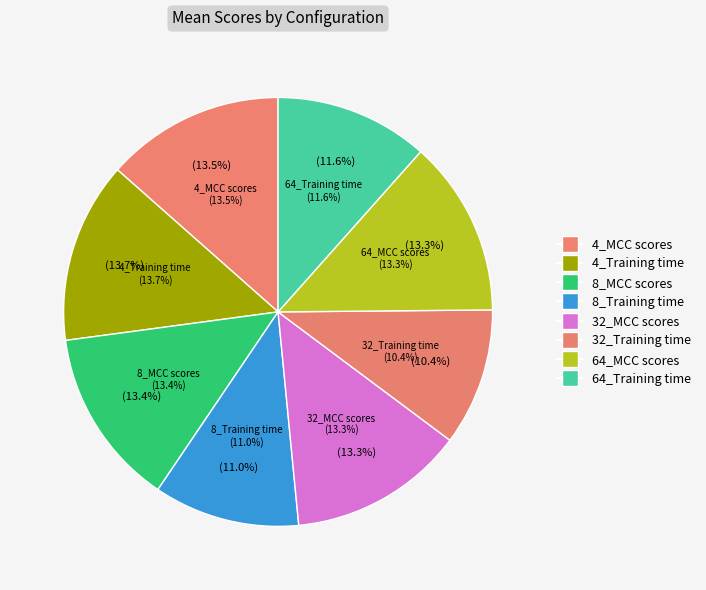

What percentage do 4_Training time and 8_Training time together represent?

24.7%